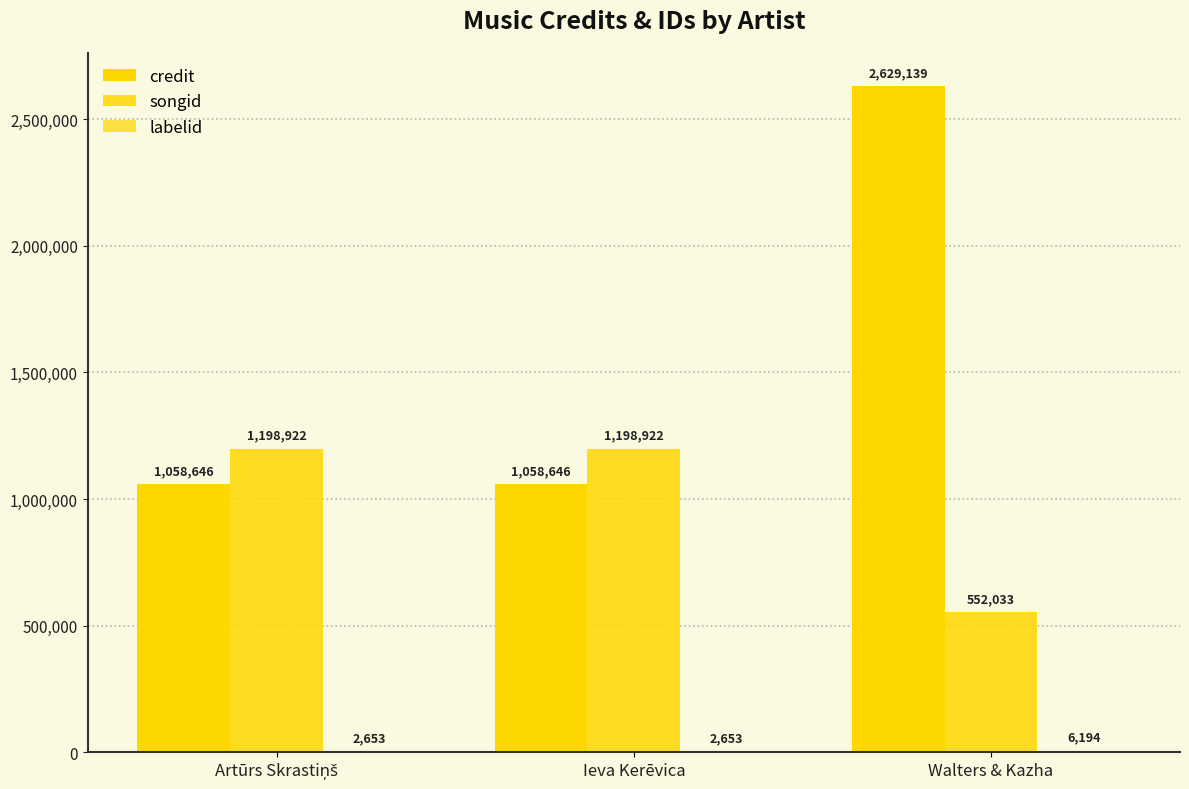

True or false: labelid has a value of 754 at Artūrs Skrastiņš.

False